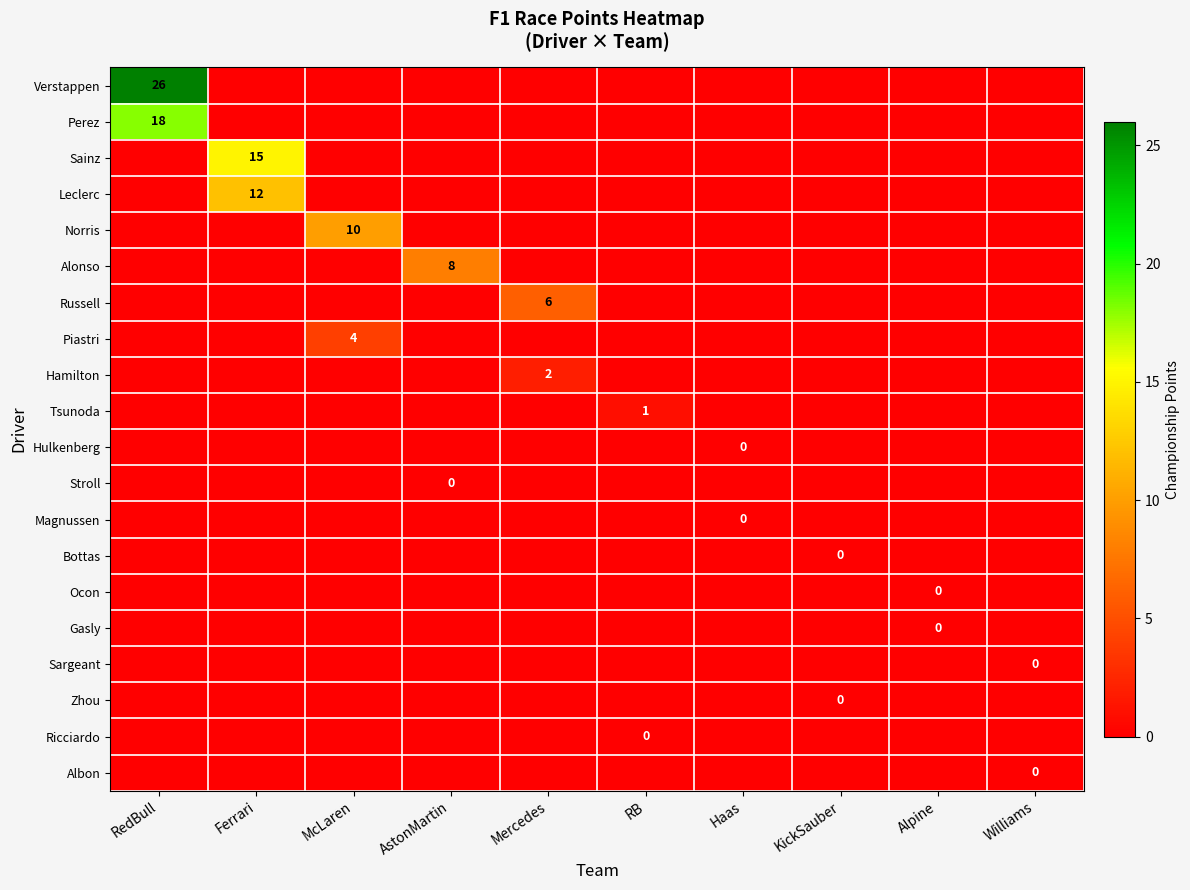

What is the total value across all series at RB?

-35